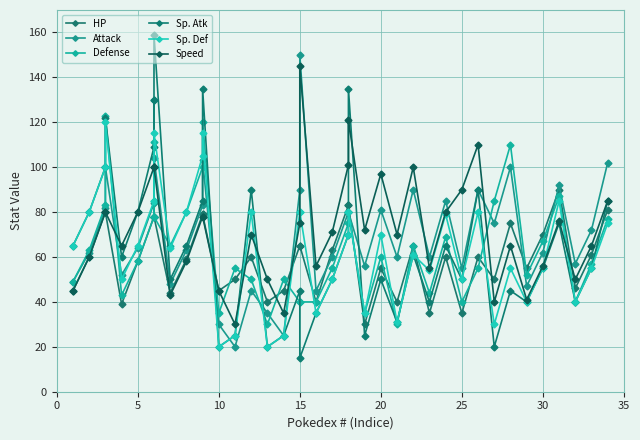

Does the chart have visible grid lines?

Yes